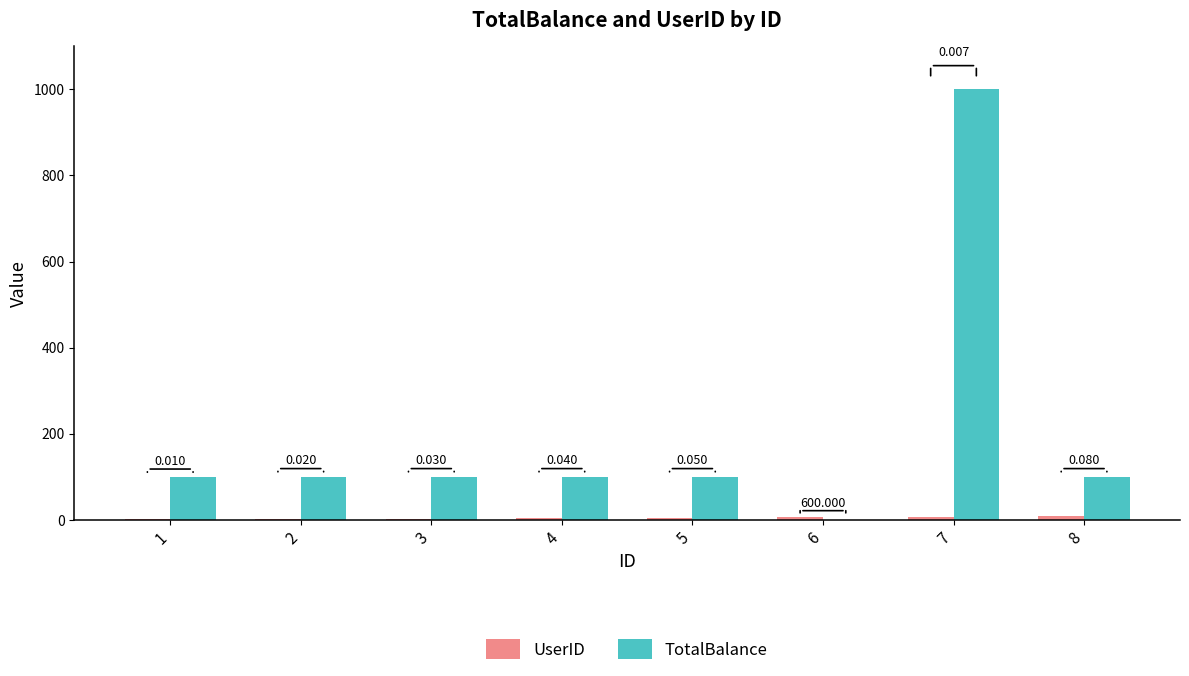

Which series has the largest total across all categories?

TotalBalance